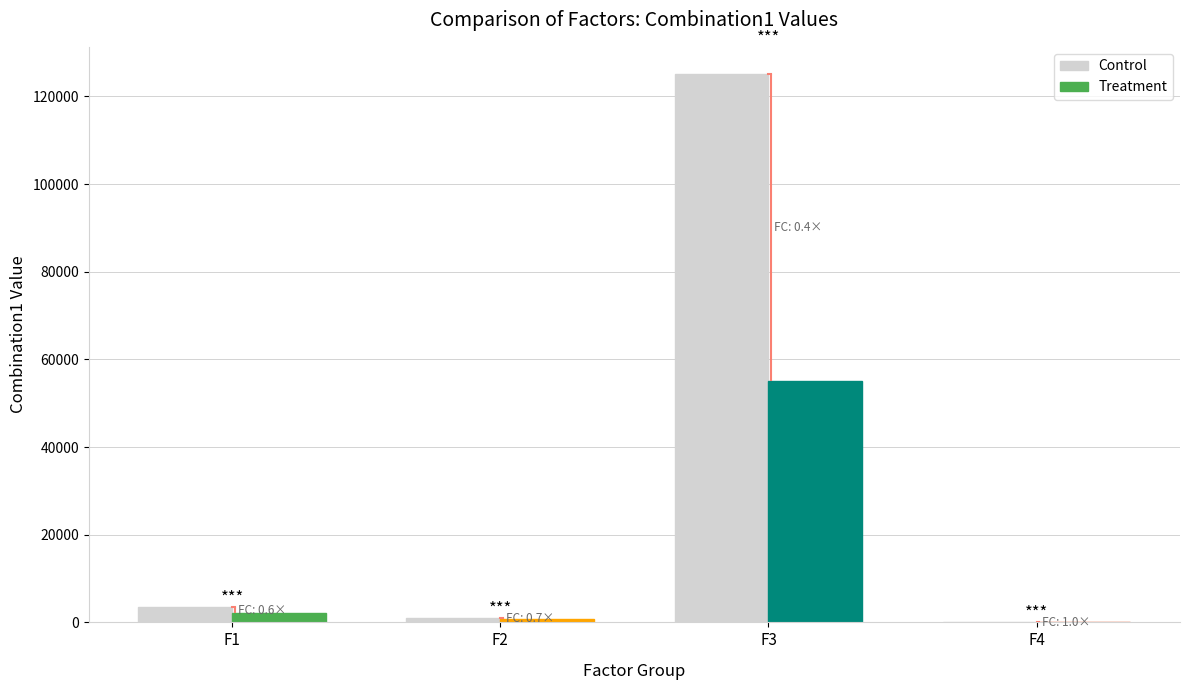

What is the value of the 3rd bar from the left?

125049.8